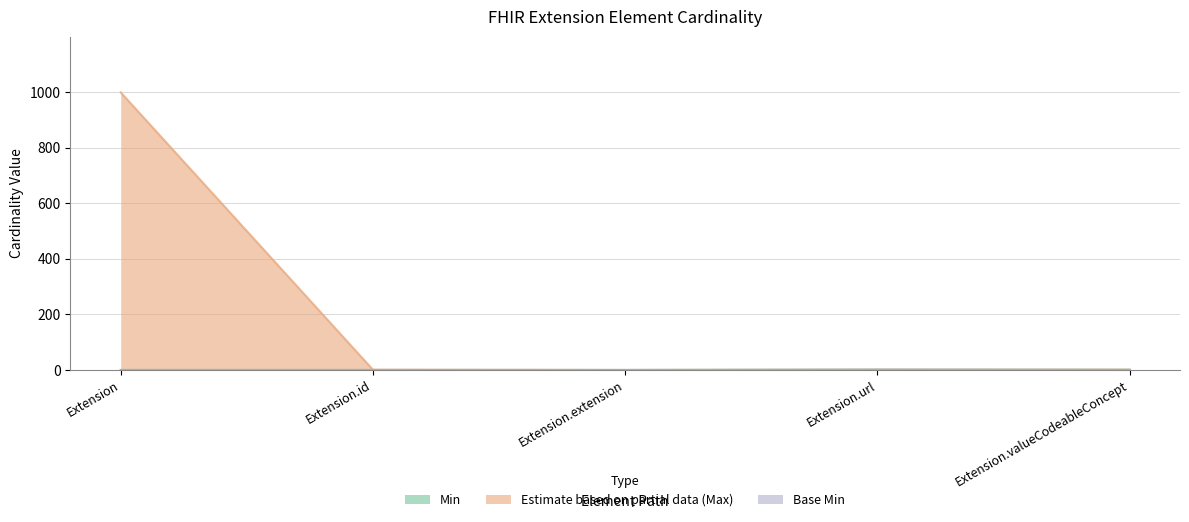

True or false: Max_numeric and Base Min intersect in this chart.

False